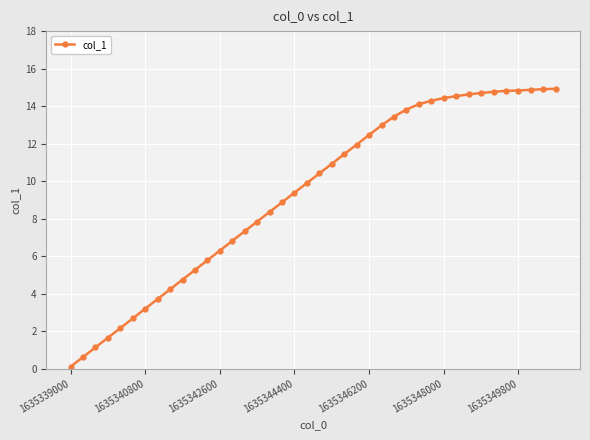

What is the greatest value displayed?

14.9